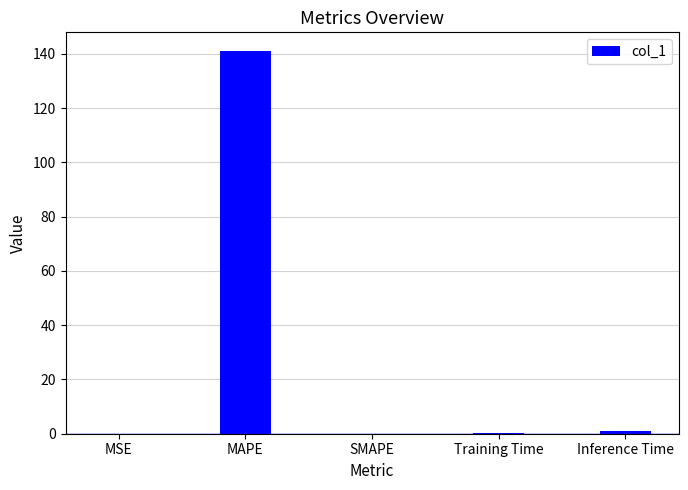

Which has a higher value, SMAPE or Training Time?

Training Time